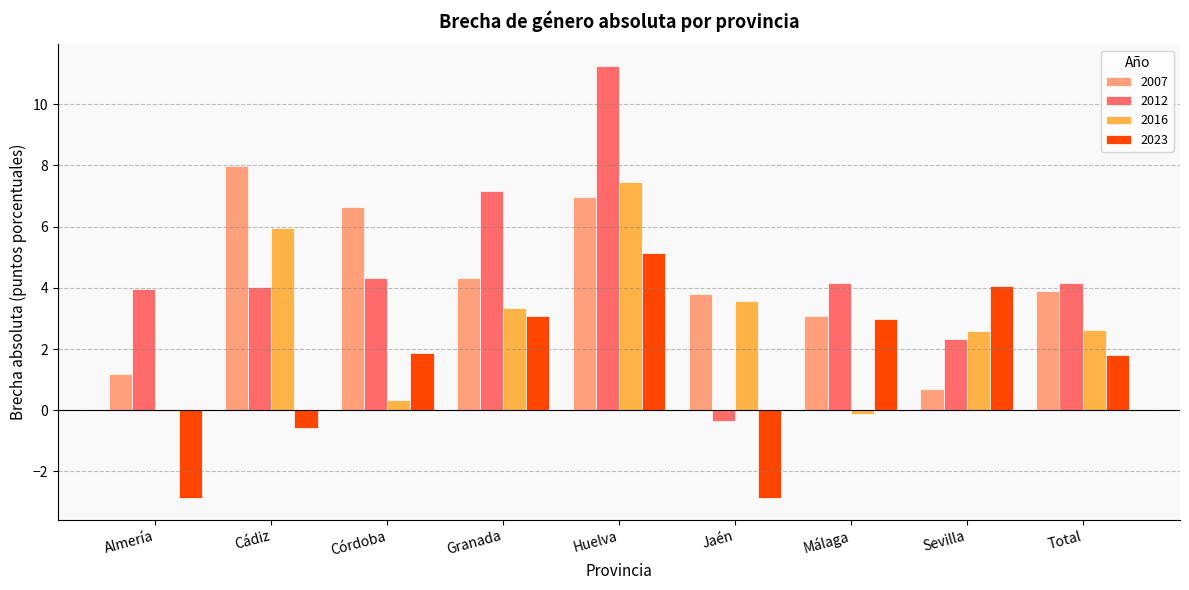

What is the difference between the 2012 values at Córdoba and Huelva?

6.9